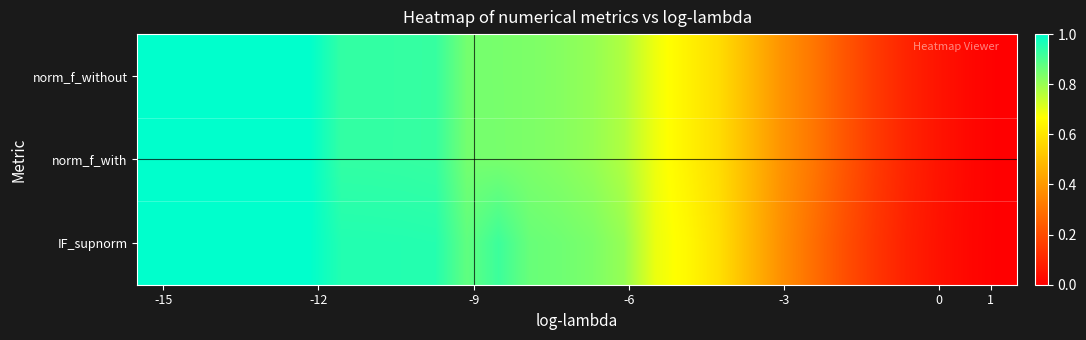

Count the number of data series in this chart.

3